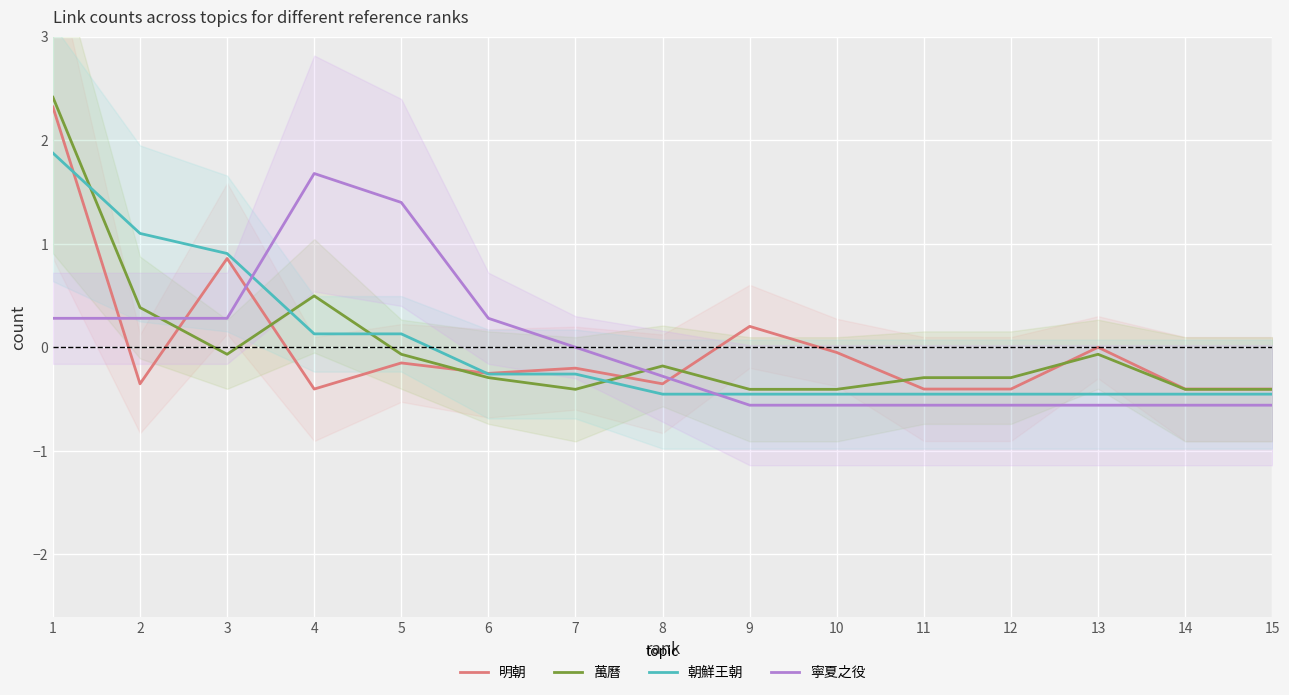

Which series has the largest total across all categories?

萬曆